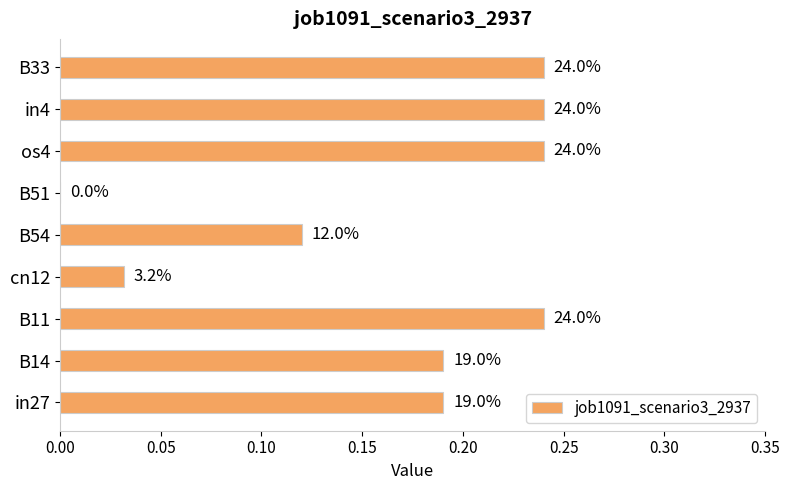

What is the sum of all values?

1.5